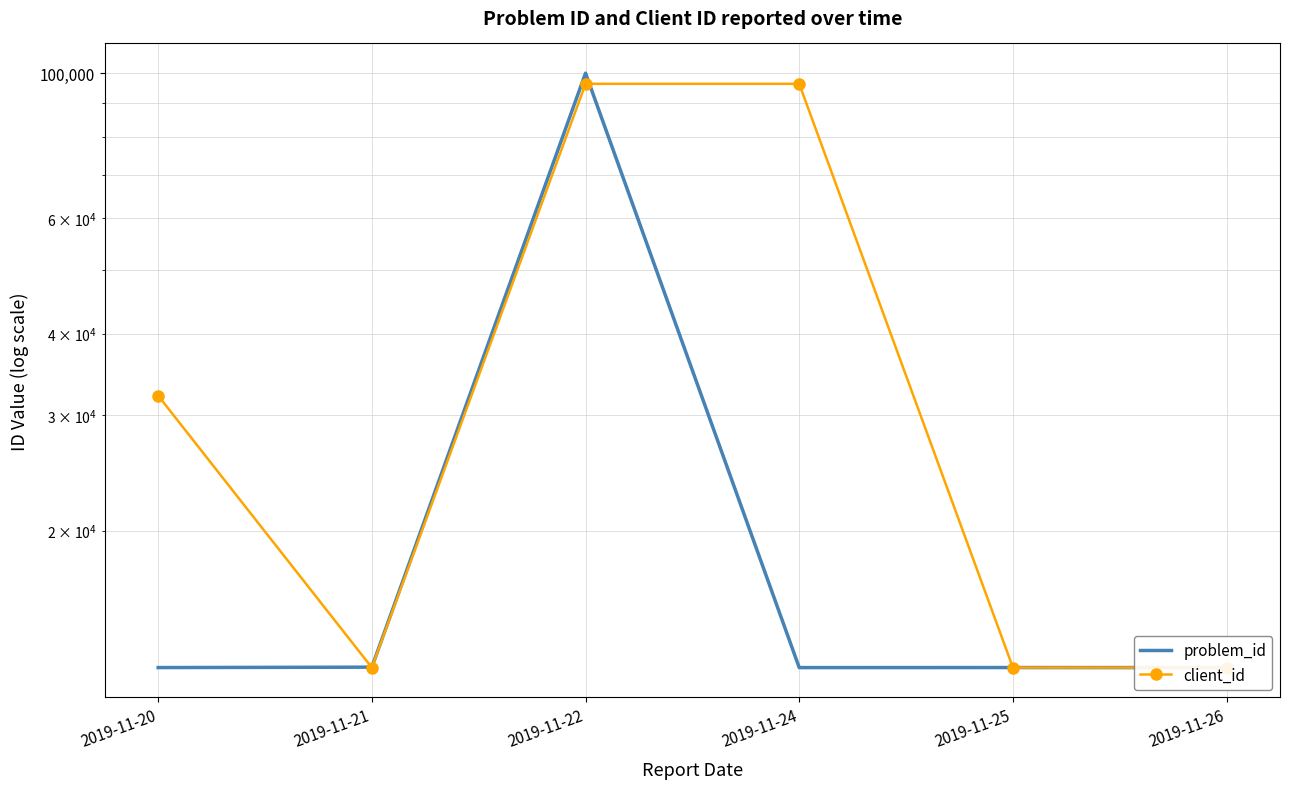

True or false: client_id has more than 2 points higher than both neighbors.

False